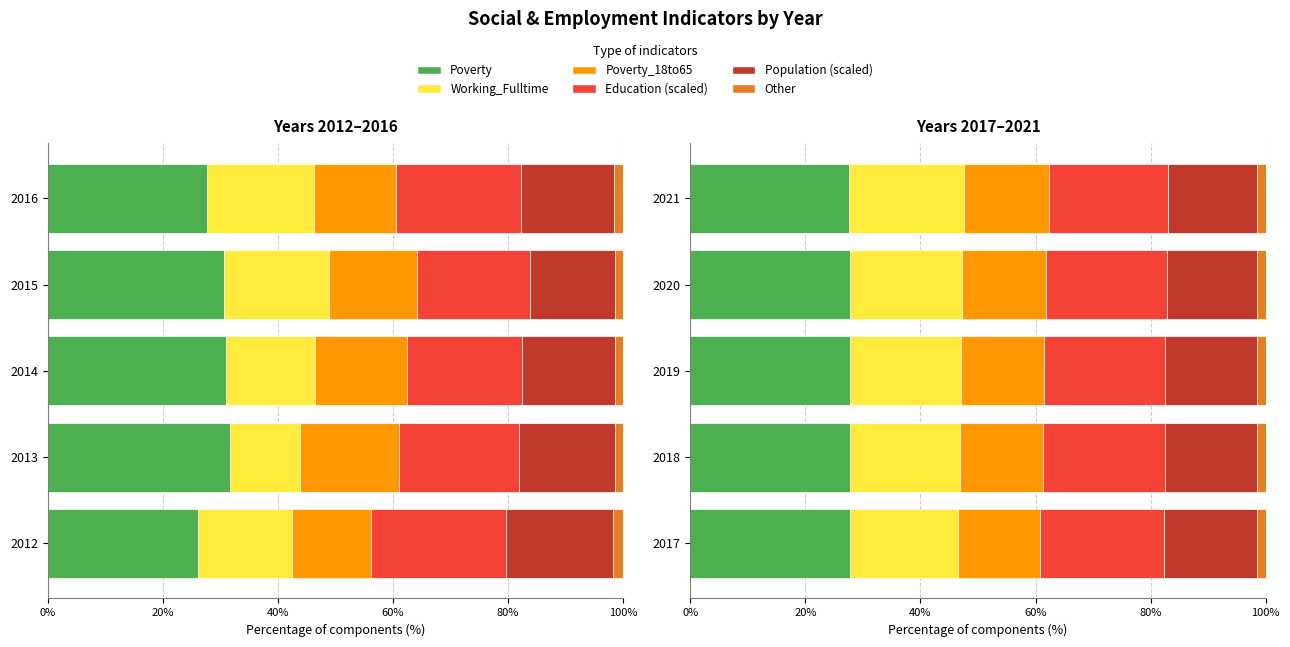

Which series has the largest range (max minus min)?

Working_Fulltime